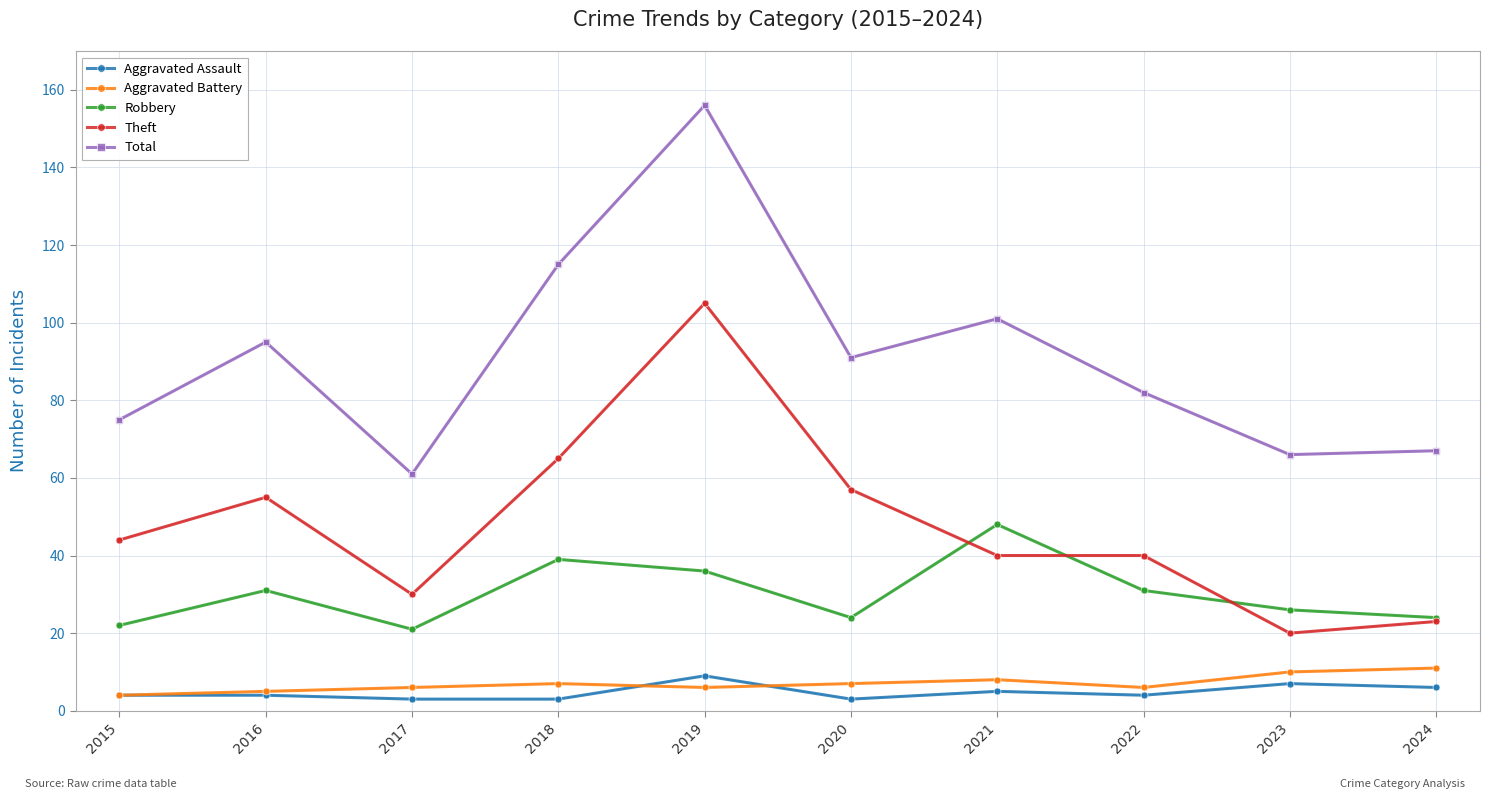

How many distinct data groups are displayed?

5